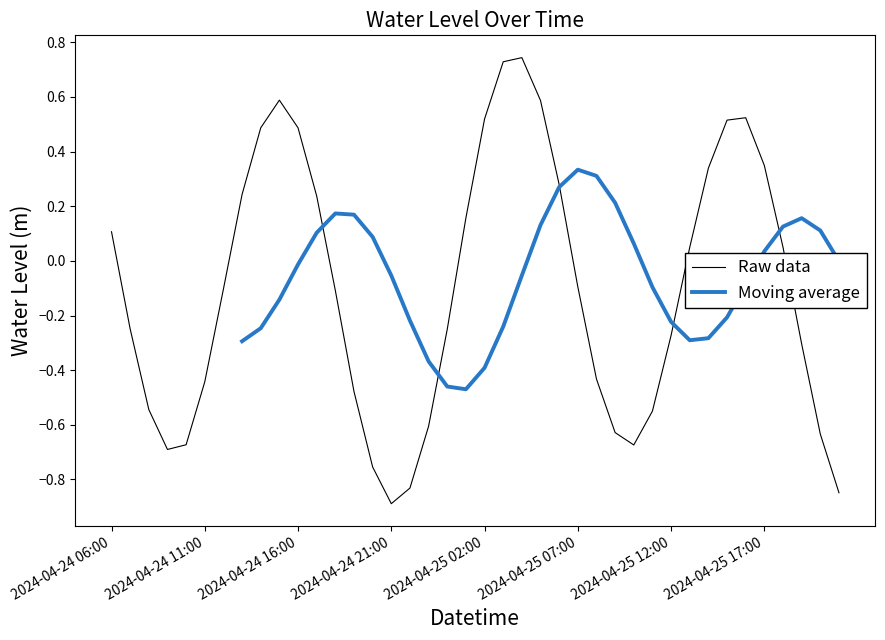

What is the maximum value shown in the chart?

0.7